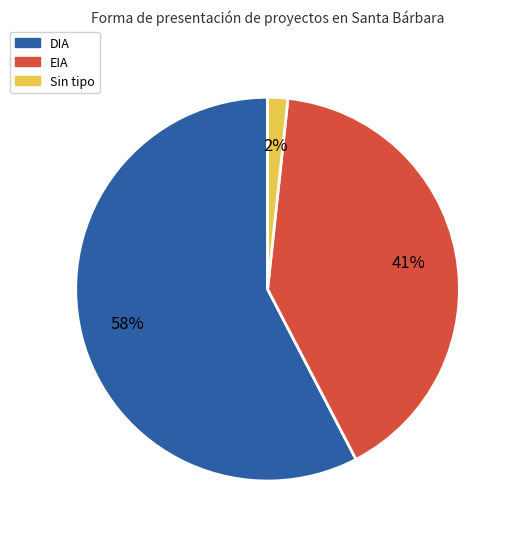

To the nearest percent, what is the average slice percentage?

33%